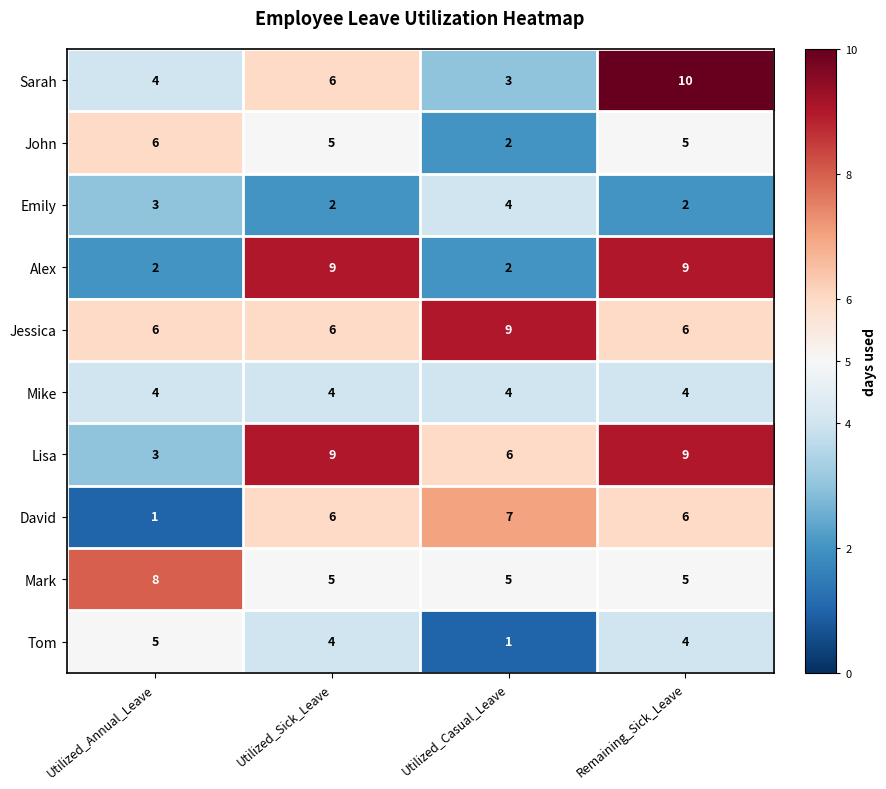

Which category has the lowest value in the Lisa series?

Utilized_Annual_Leave